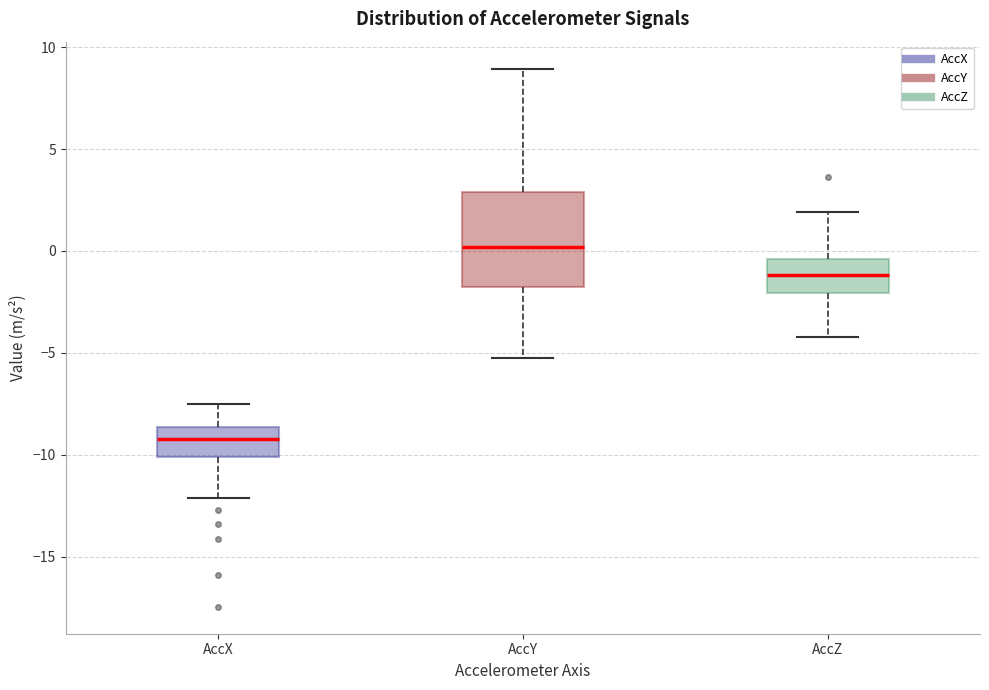

Reading left to right, read every box against the y-axis: the position of its median line, the range the box covers, and the ends of its whiskers. The values are not printed on the chart, so give them approximately, as read against the axis.

AccX: median -9.0, box -10.0 to -8.5, whiskers -12.0 to -7.5
AccY: median 0.0, box -2.0 to 3.0, whiskers -5.0 to 9.0
AccZ: median -1.0, box -2.0 to -0.5, whiskers -4.0 to 2.0